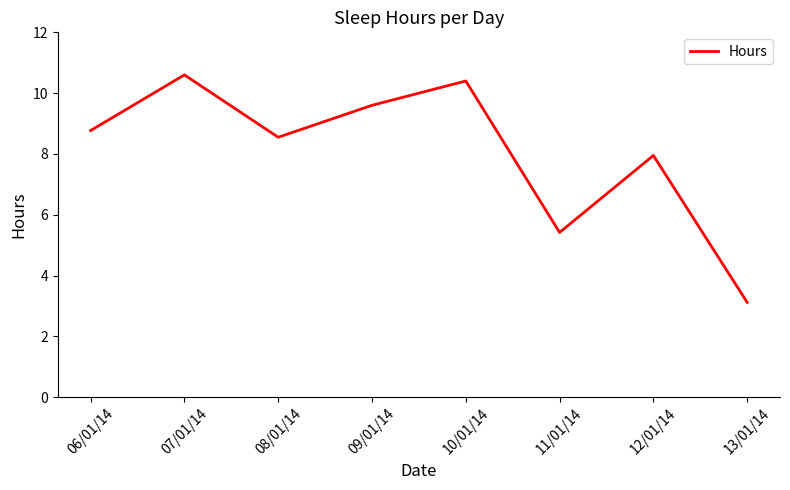

What position from the right is 11/01/14?

3